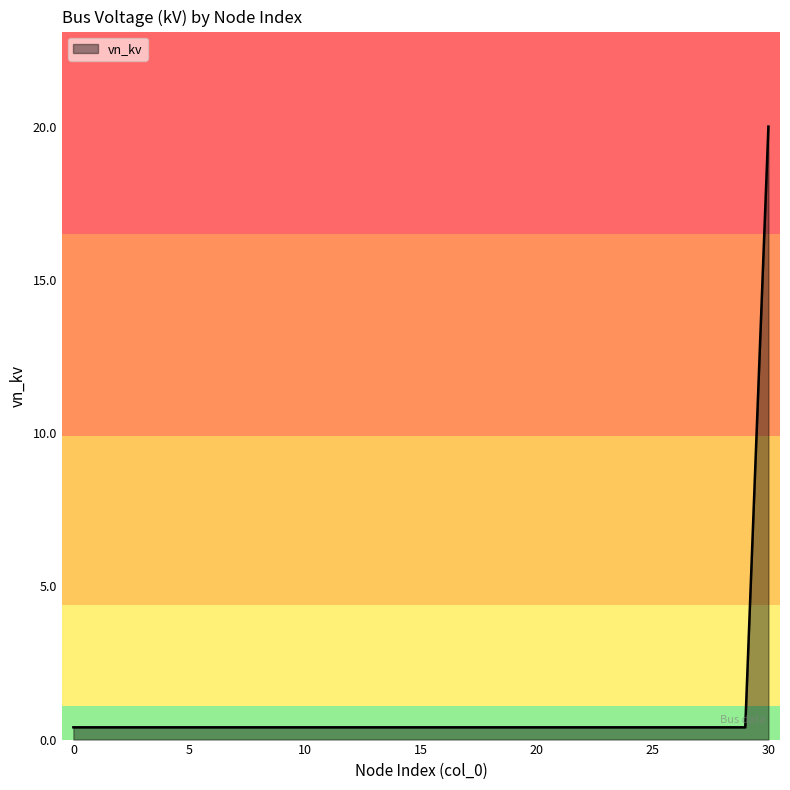

What is the greatest value displayed?

20.0